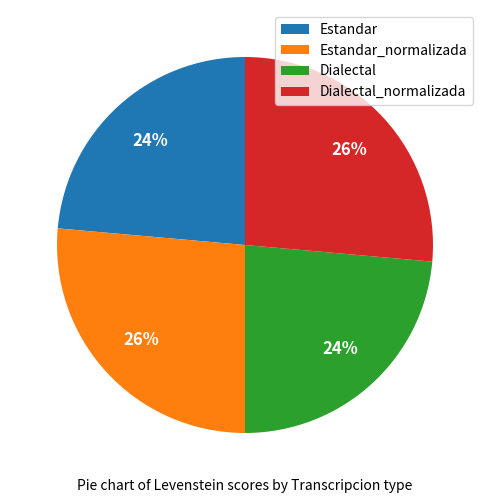

How many slices are in this pie chart?

4